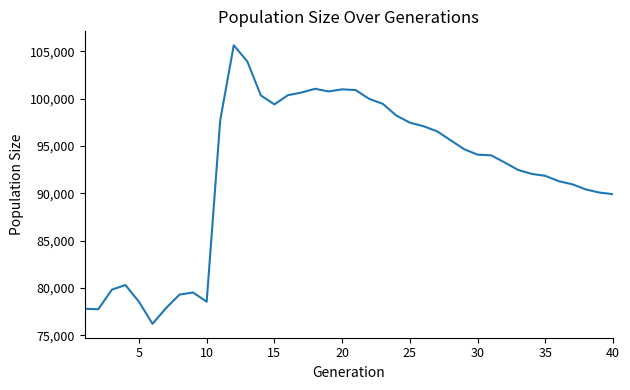

How many lines are shown in the chart?

1